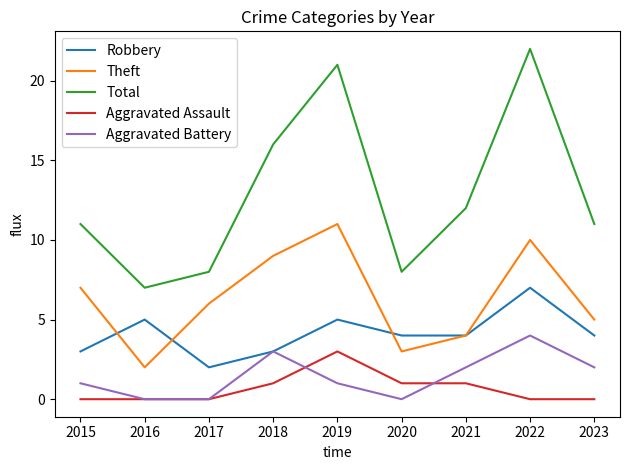

Read the Robbery value at 2020.

4